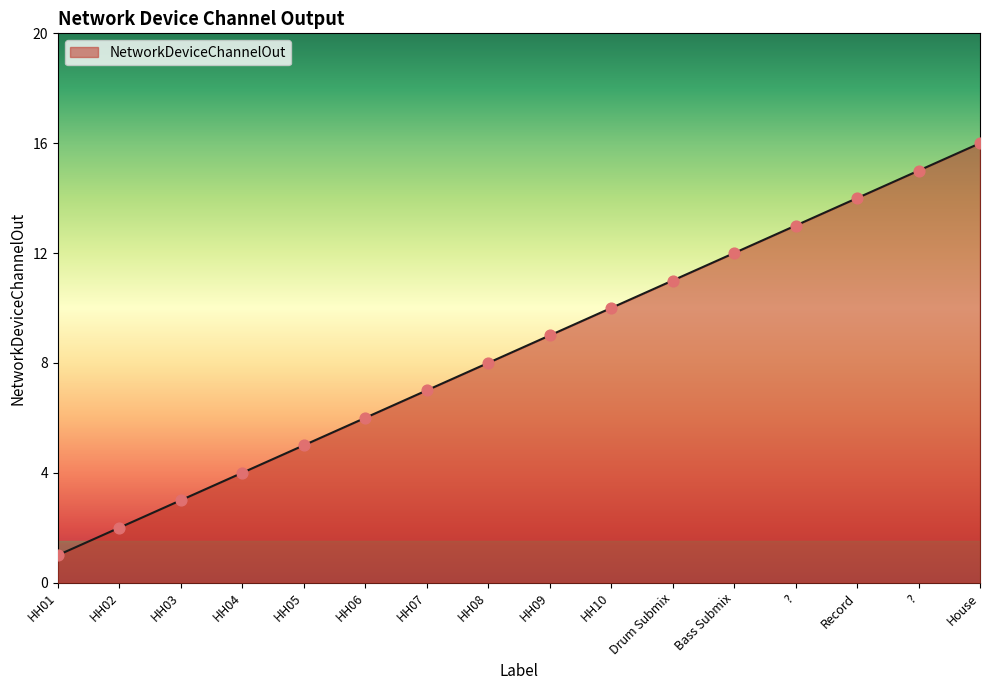

What is the change in value from HH05 to HH09?

+4